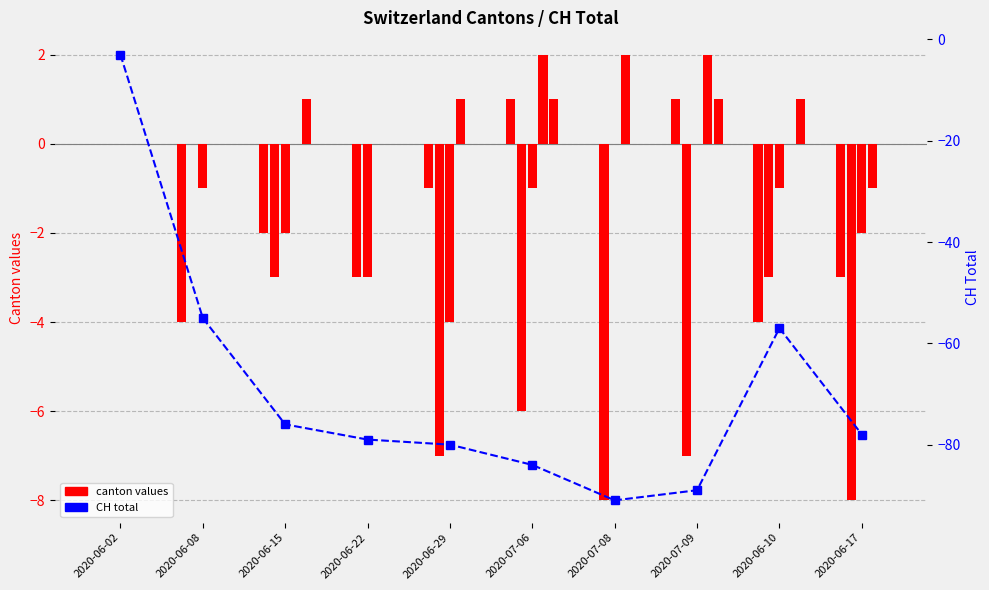

How many bars are there in each group?

6